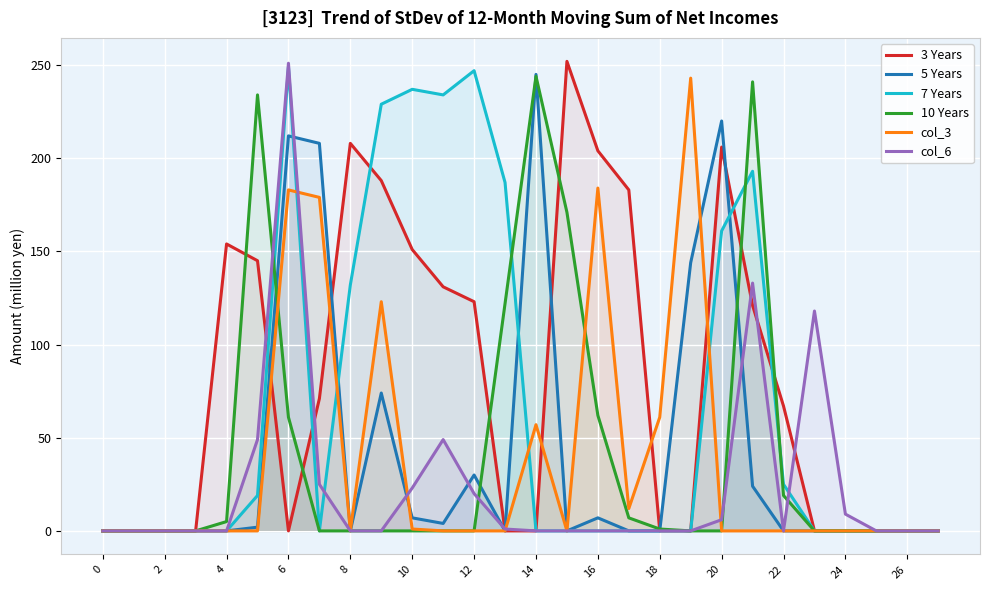

How many data points in 10 Years are above 0?

11